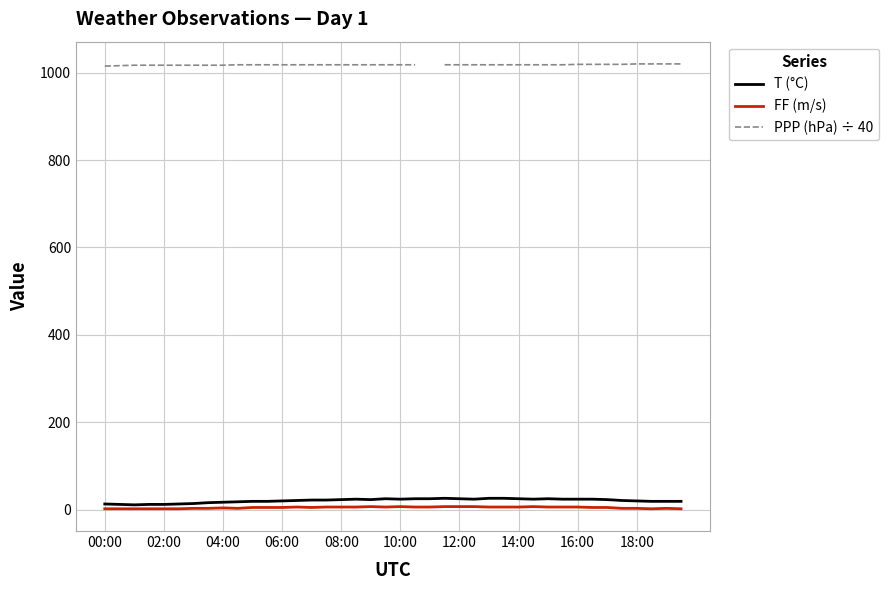

At how many categories does at least one series exceed 43?

39